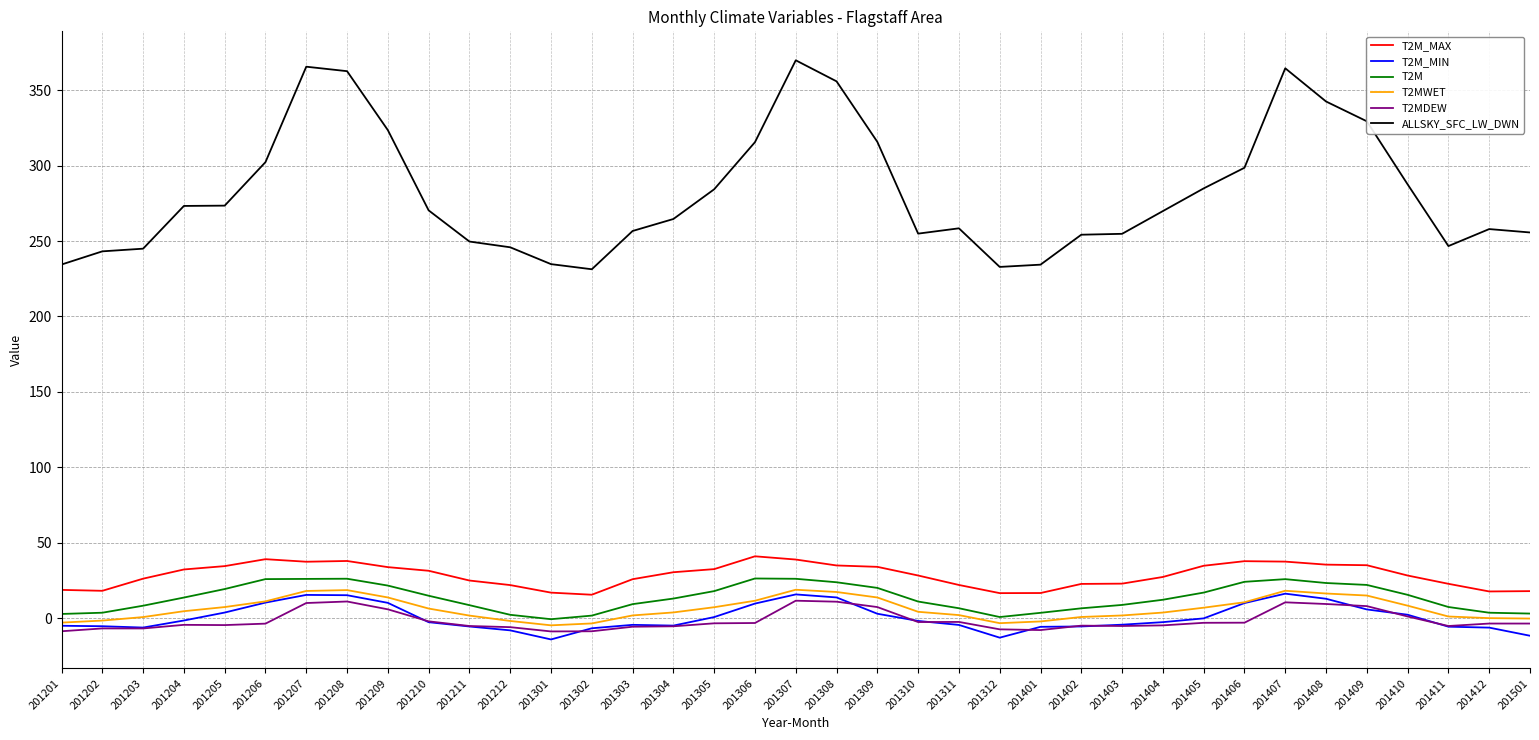

What is the maximum value for ALLSKY_SFC_LW_DWN?

369.9